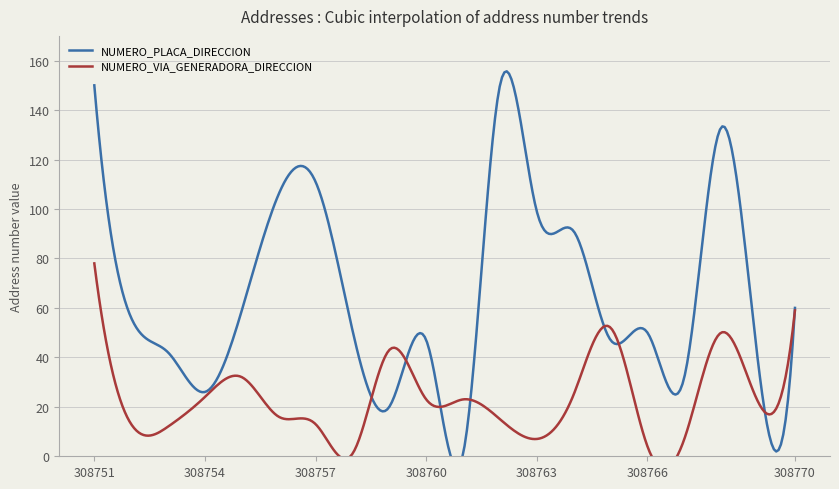

True or false: NUMERO_PLACA_DIRECCION has more than 1 interior local peaks.

True